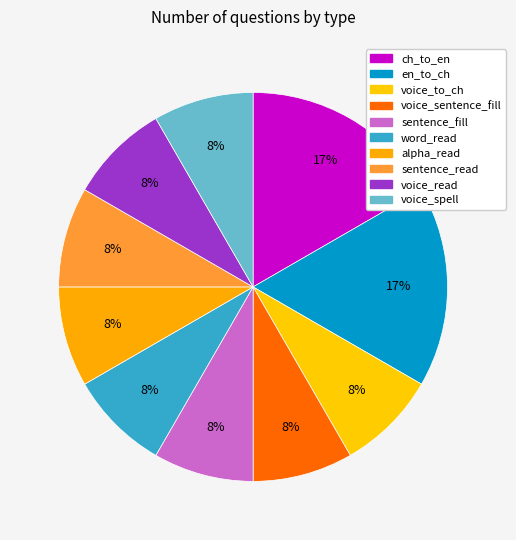

How many slices are in this pie chart?

10